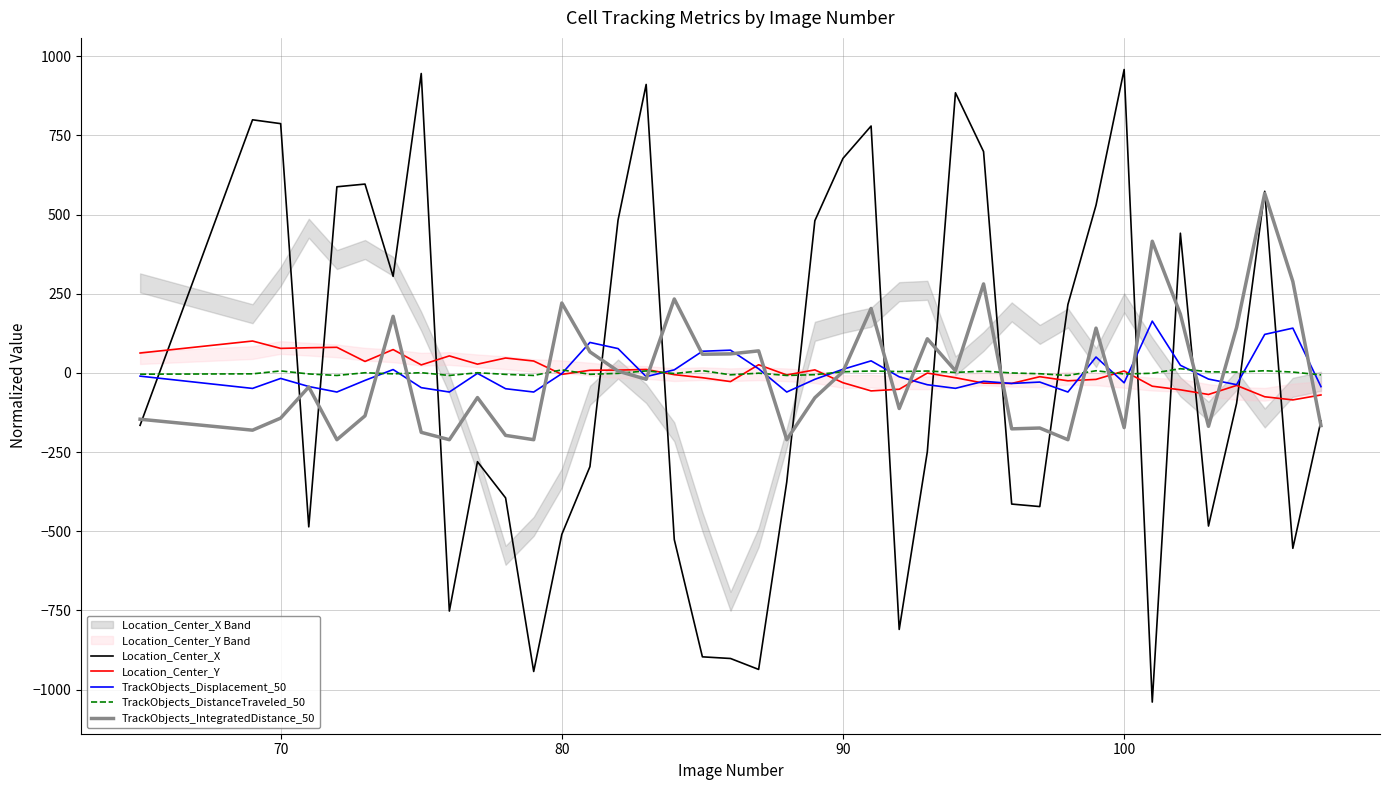

True or false: TrackObjects_DistanceTraveled_50 and TrackObjects_IntegratedDistance_50 cross at least once.

True